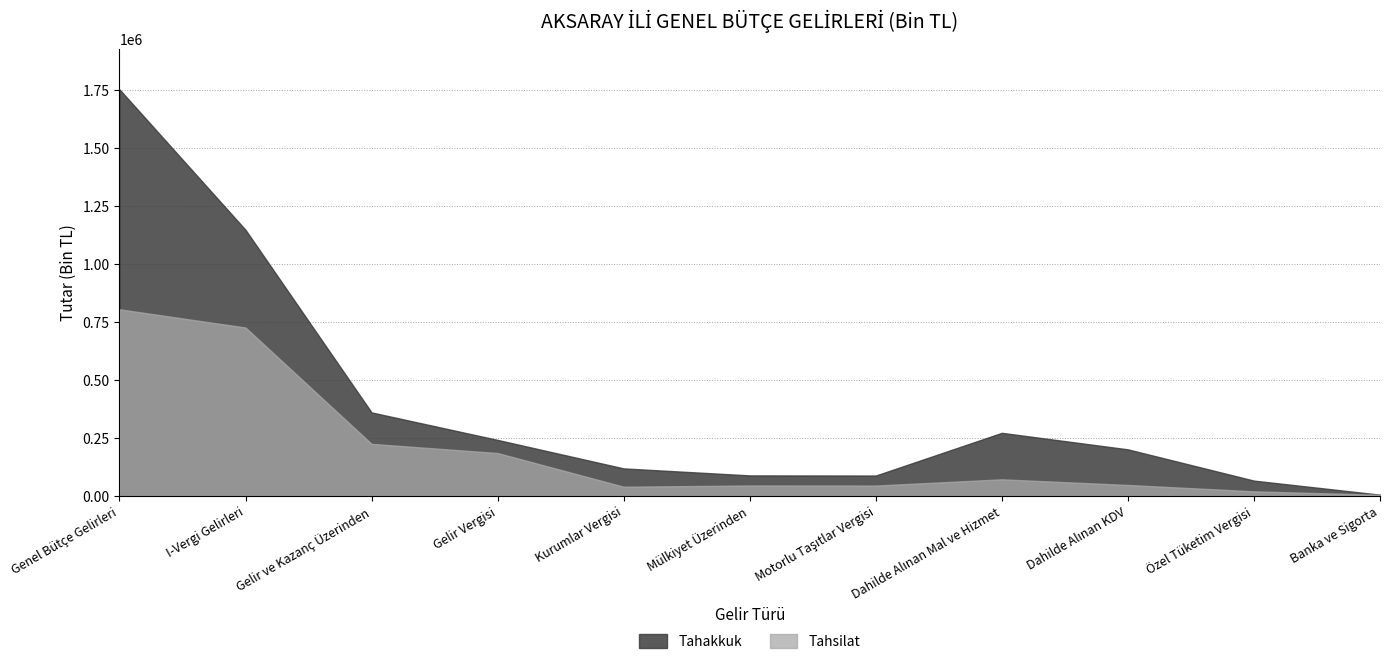

What is the difference between the maximum and second lowest values in the Tahsilat series?

785487